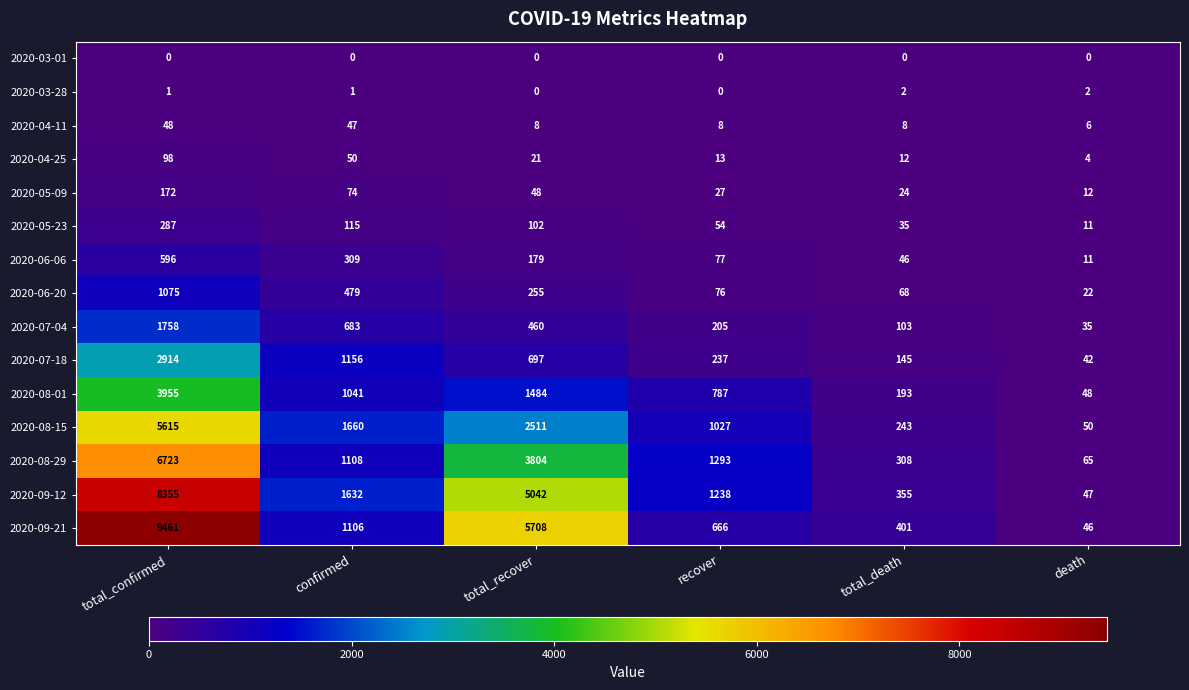

What is the maximum value for 2020-05-23?

287